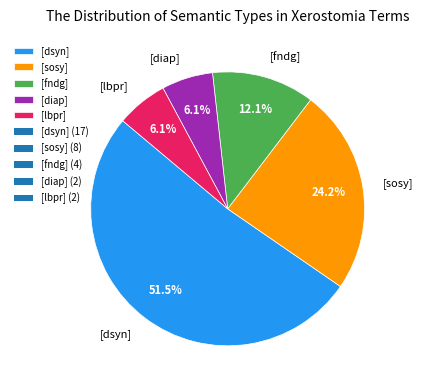

Do [diap] and [lbpr] together represent more than half of the pie?

No